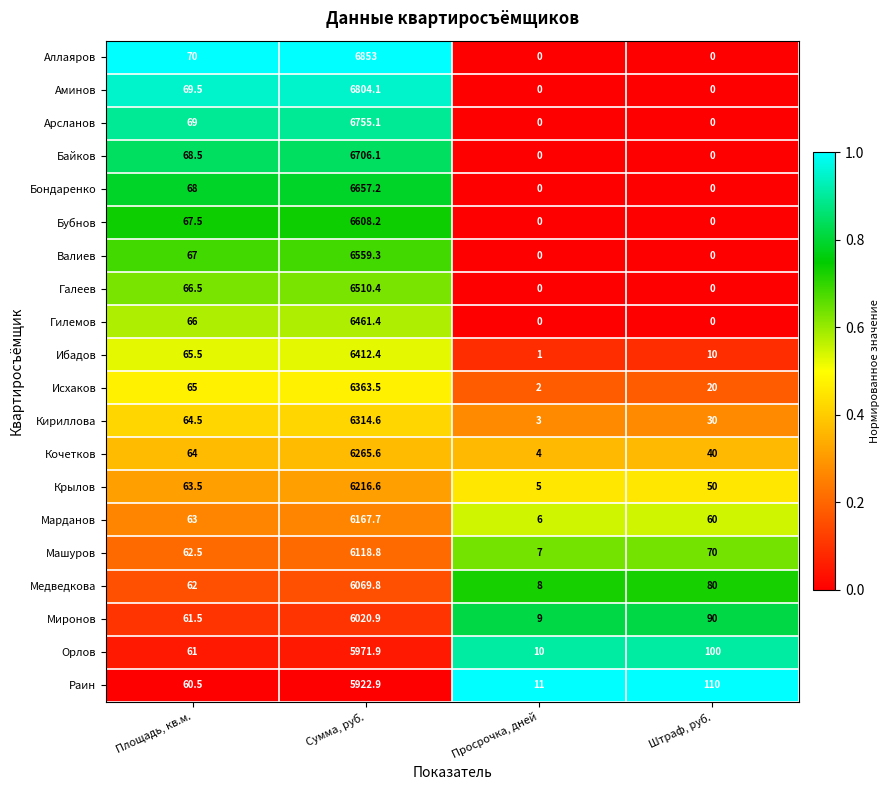

Between Площадь, кв.м. and Просрочка, дней, which series saw the biggest shift?

Аллаяров